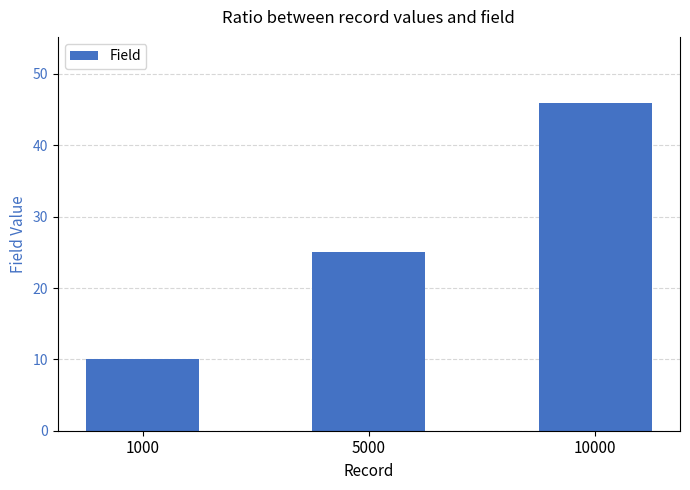

Which has a higher value, 1000 or 10000?

10000